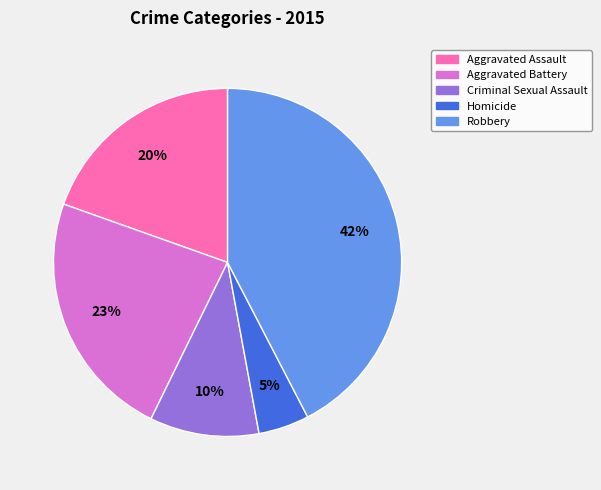

Approximately how many times larger is the value at Robbery compared to Criminal Sexual Assault?

4.2